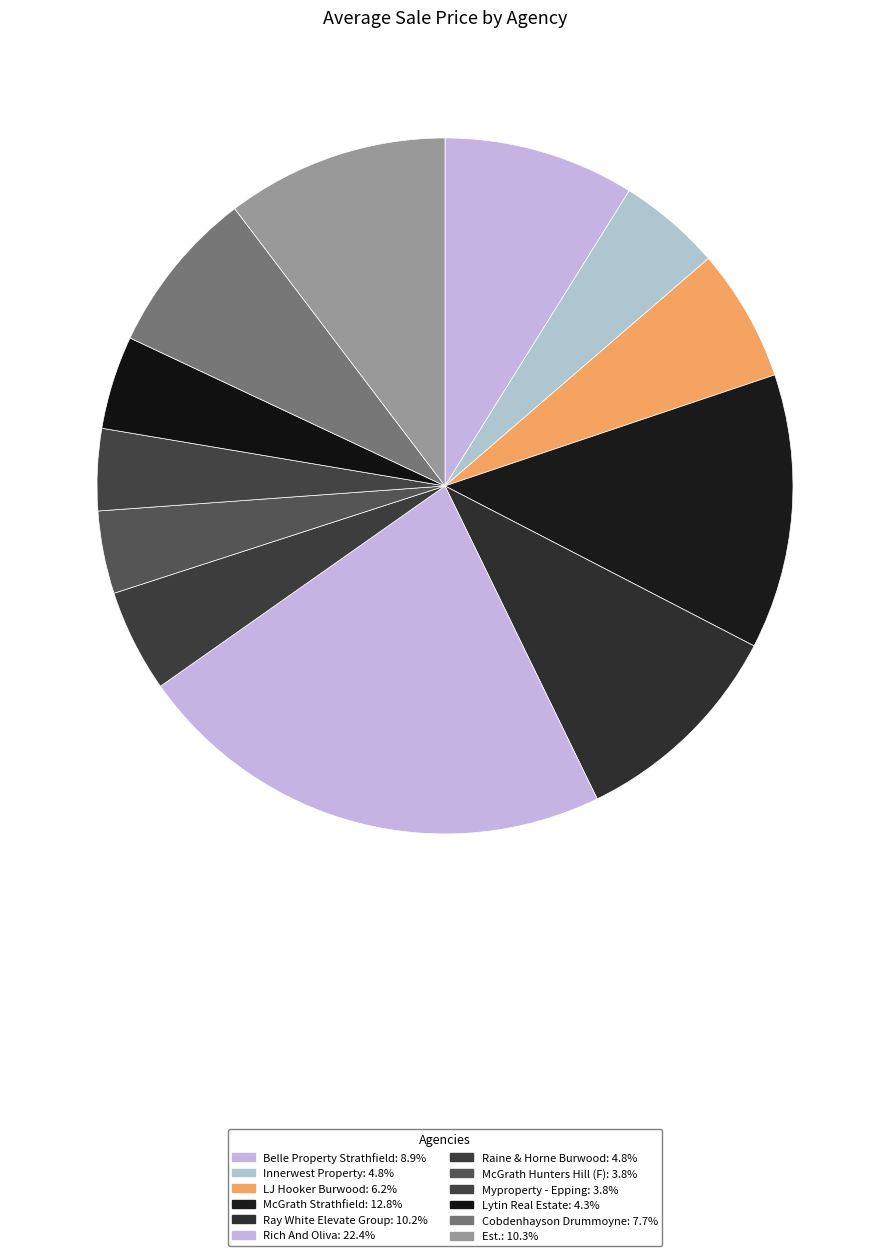

Rank the categories by value from highest to lowest.

Rich And Oliva, McGrath Strathfield, Est., Ray White Elevate Group, Belle Property Strathfield, Cobdenhayson Drummoyne, LJ Hooker Burwood, Innerwest Property, Raine & Horne Burwood, Lytin Real Estate, McGrath Hunters Hill (F), Myproperty - Epping